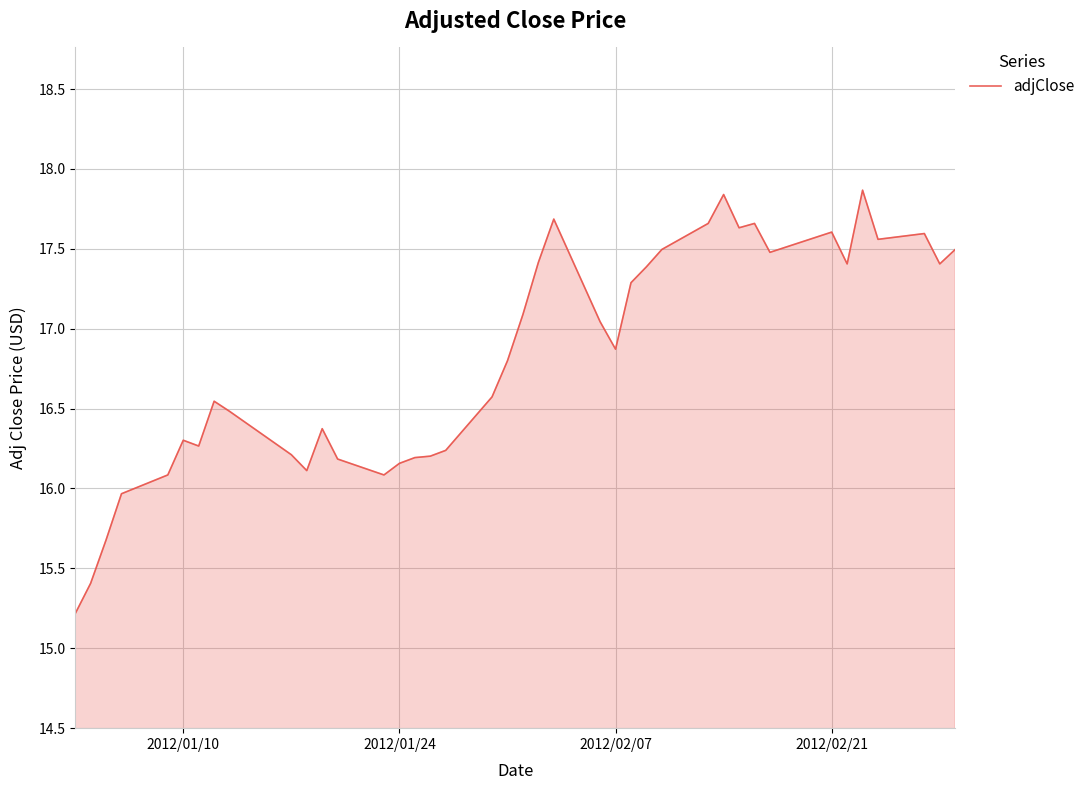

What is the minimum value shown in the chart?

15.2